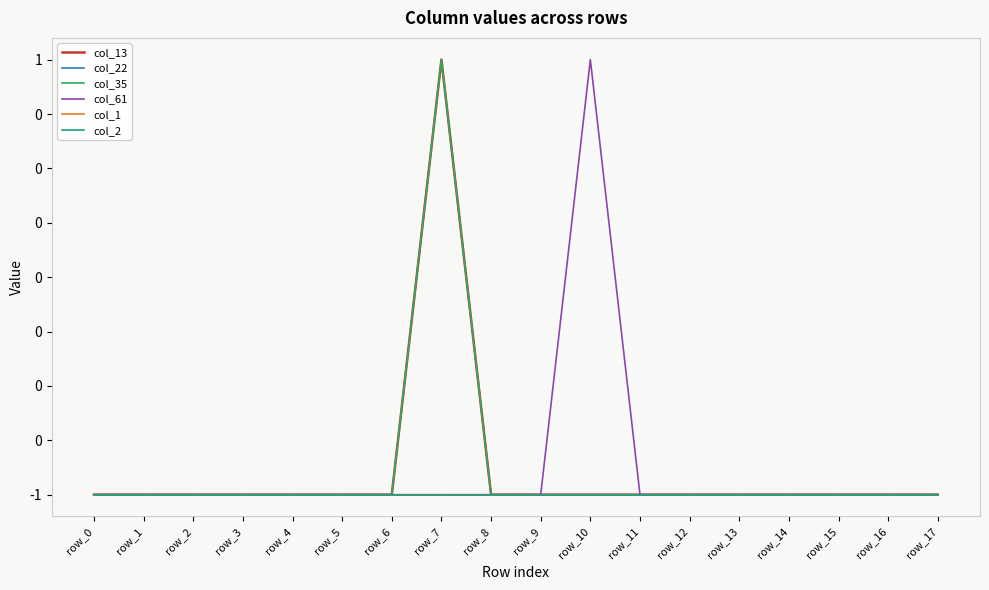

Does the chart have visible grid lines?

Yes